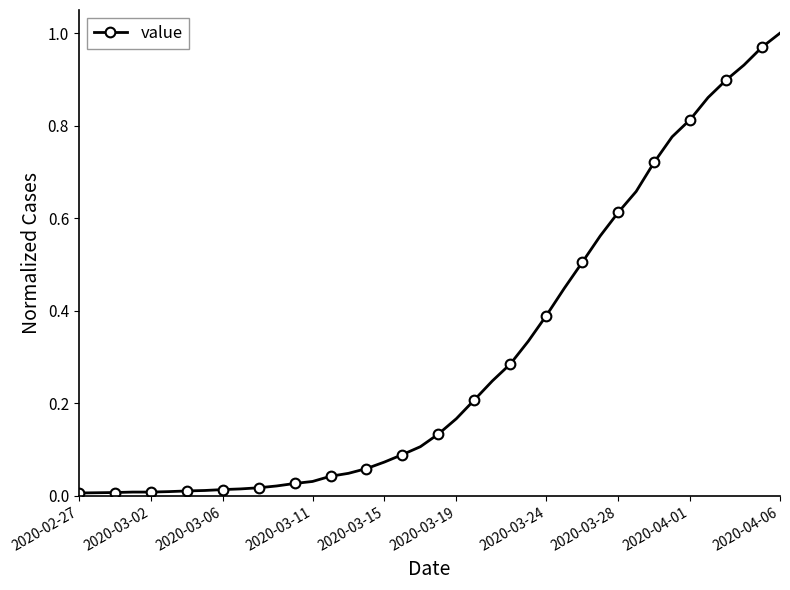

What is the sum of all values?

12.1